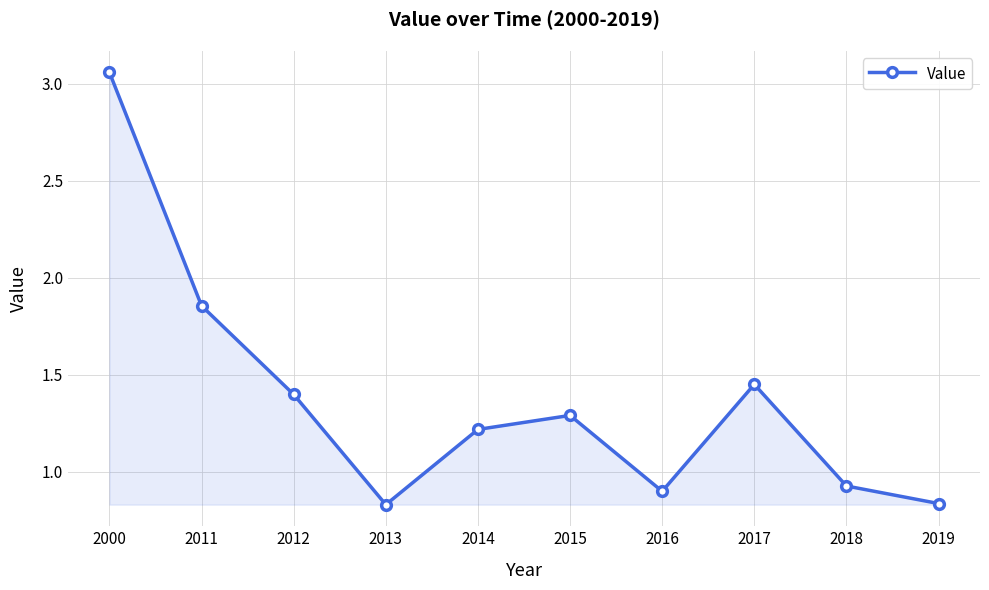

What is the sum of the values at 2015 and 2014?

2.5